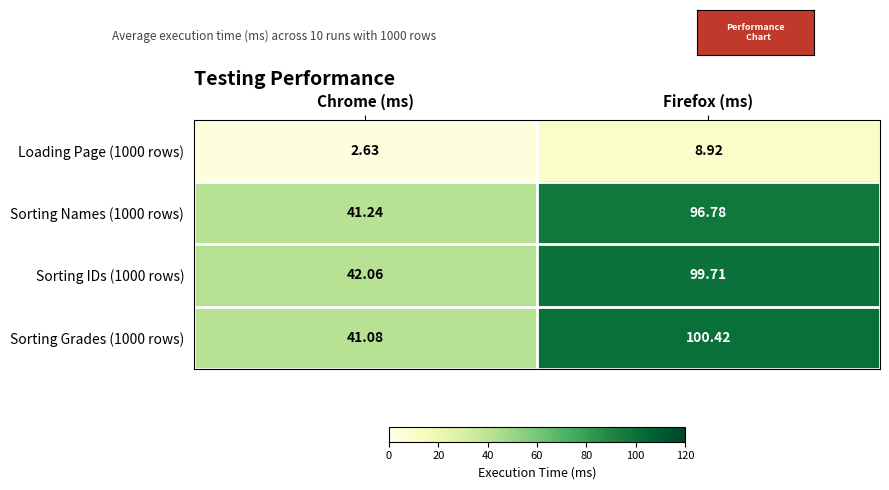

At which category is the sum across all series the highest?

Firefox (ms)